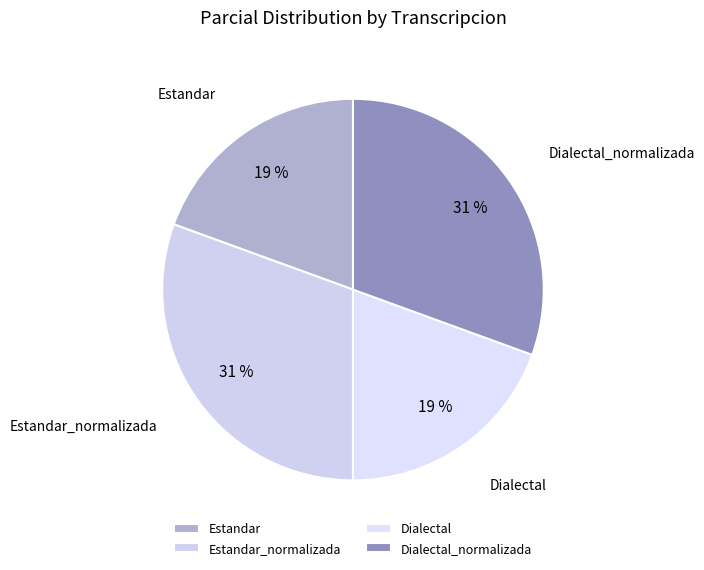

To the nearest percent, what percentage of the pie is Dialectal?

19%